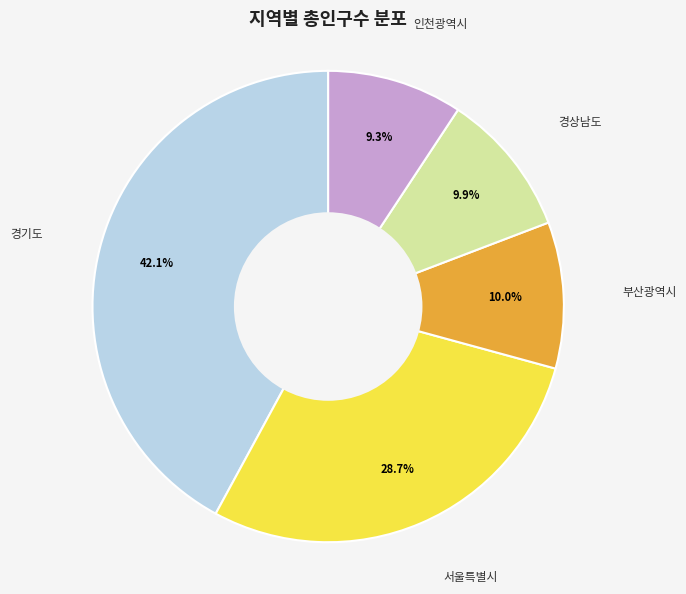

Does 경기도 represent more than half of the total?

No